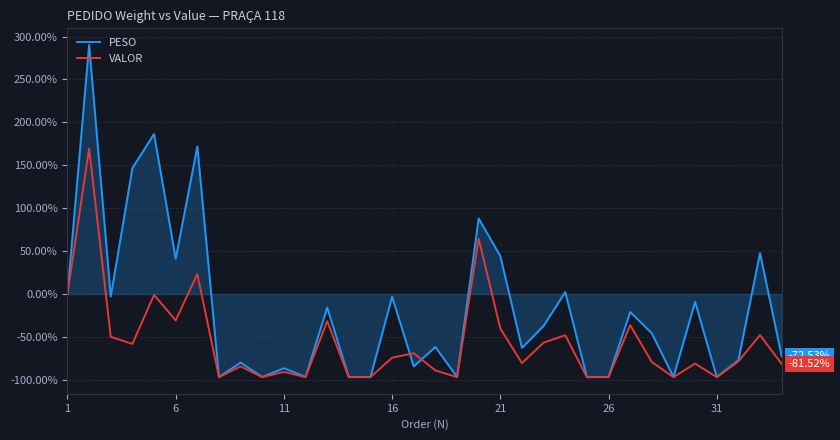

What is the smallest value displayed?

-96.9